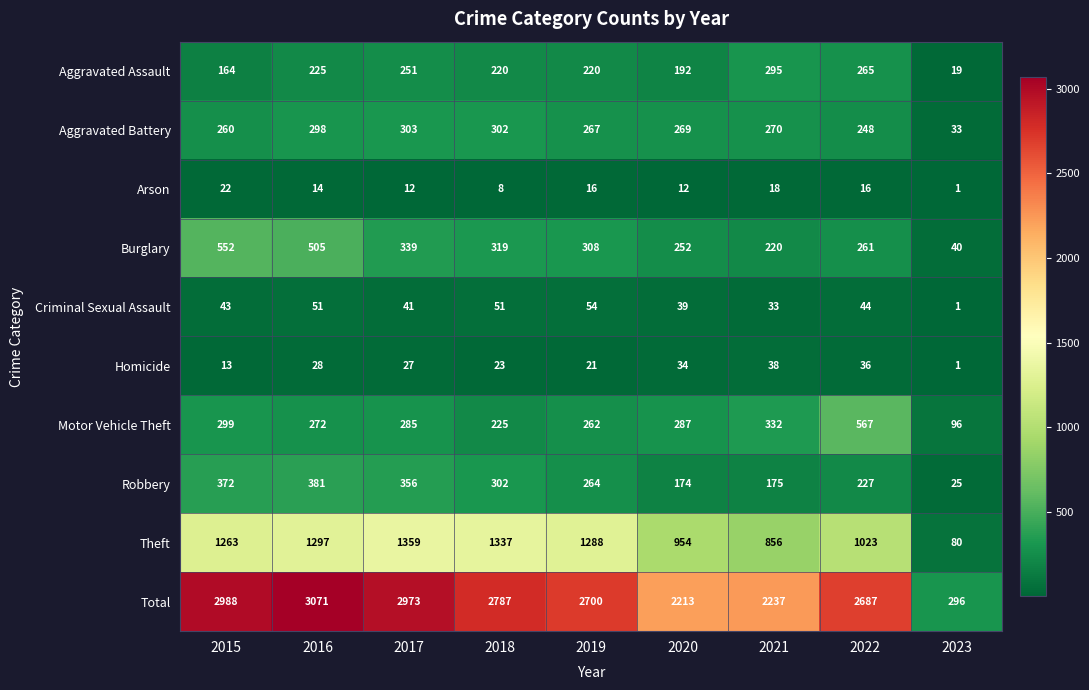

How many data points in Homicide are less than 27?

4